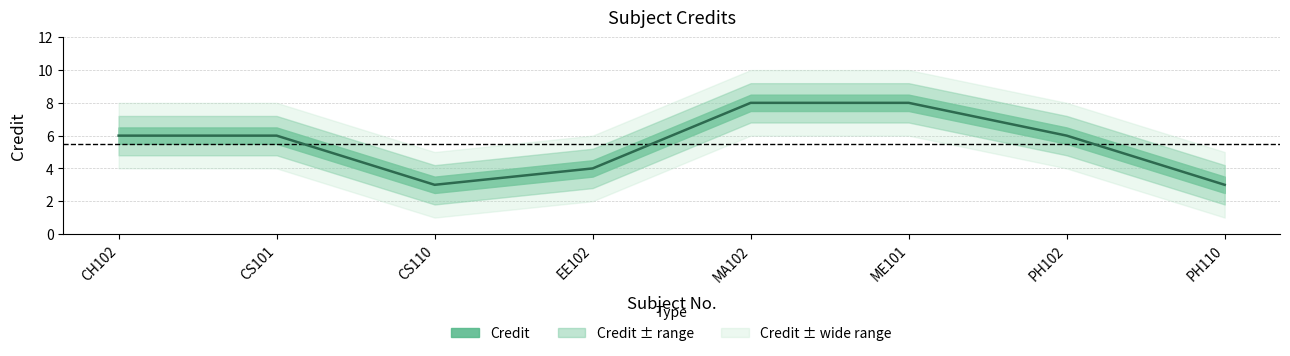

What is the label of the 4th point from the right?

MA102